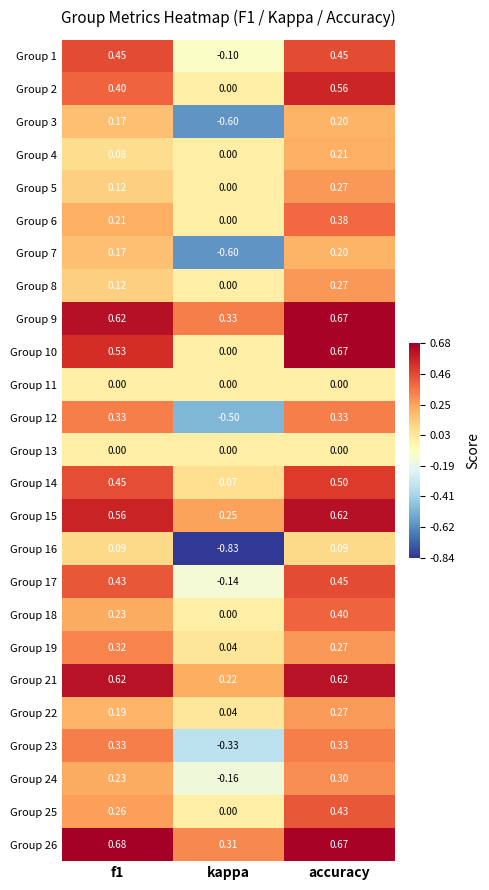

Count the number of categories in the chart.

3